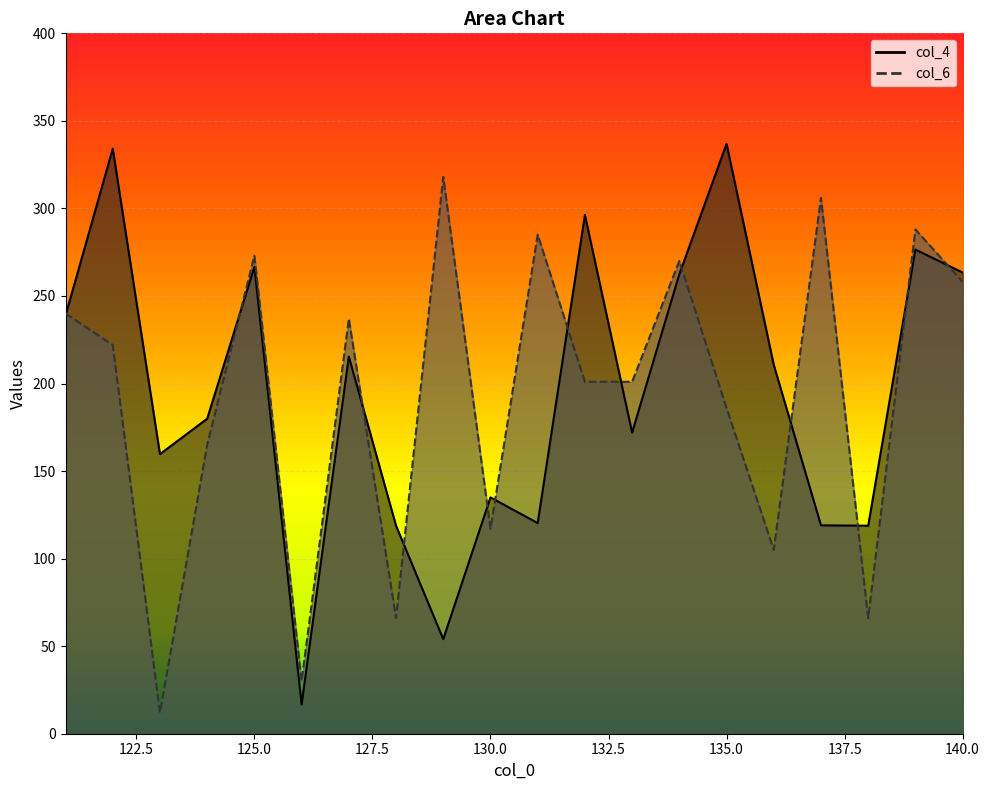

True or false: col_6 has more than 2 points higher than both neighbors.

True